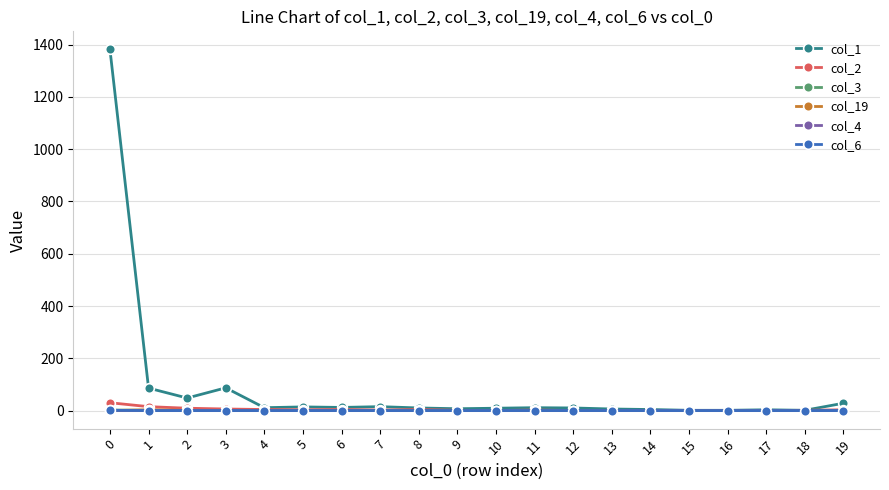

Does the chart have visible grid lines?

Yes